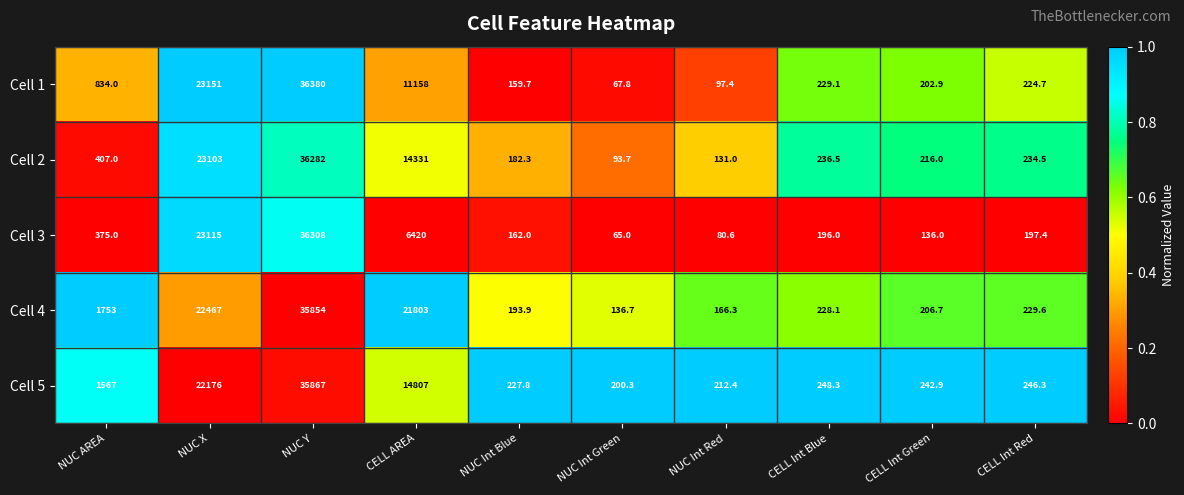

What is the spread (max minus min) of values at NUC Int Blue?

68.1